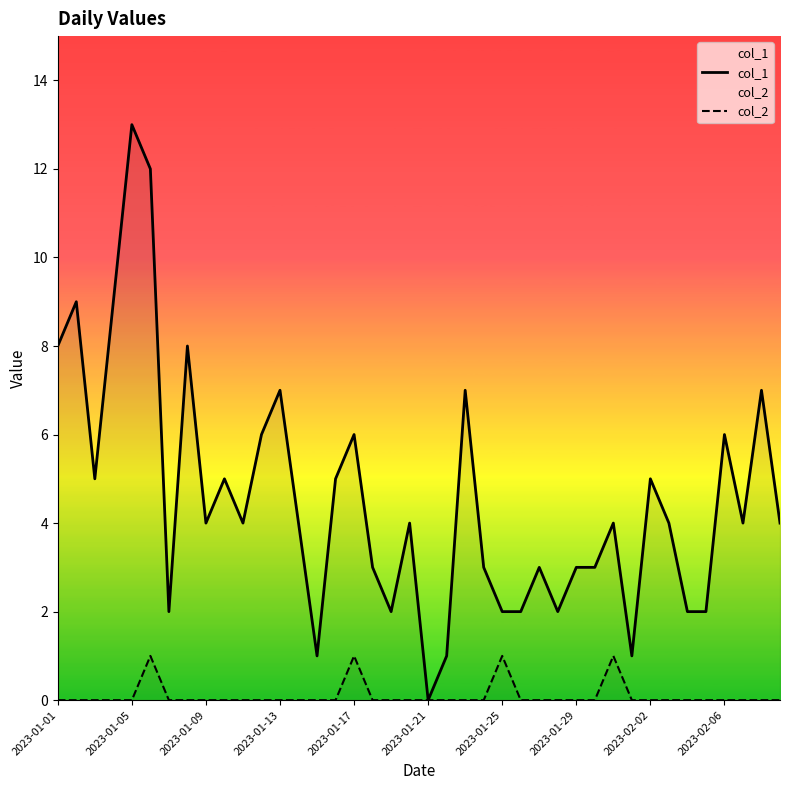

What is the highest value of the col_1 series?

13